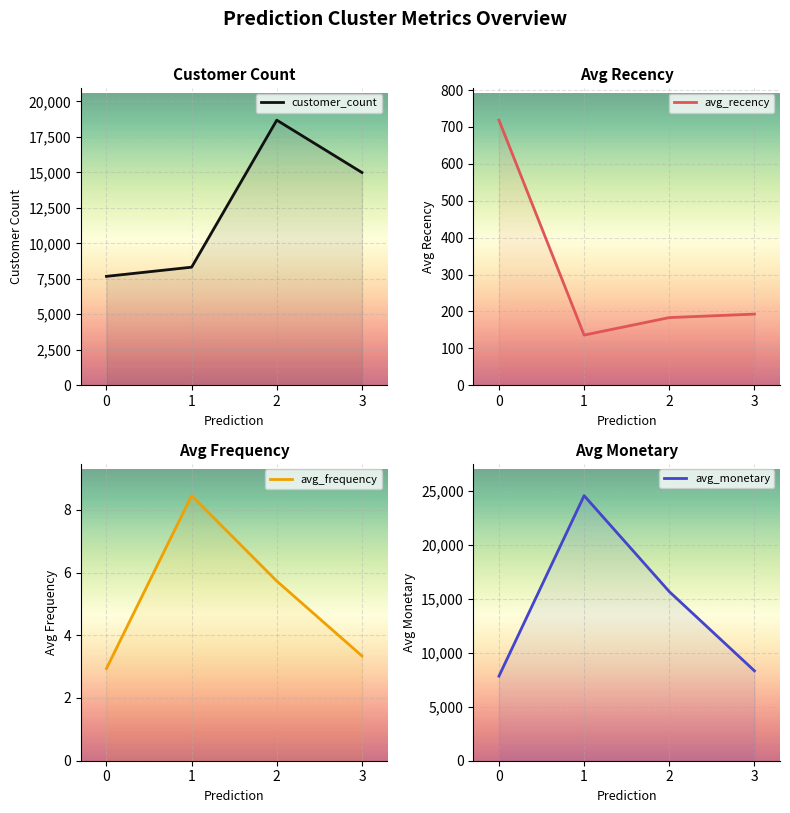

What is the total value across all series at 1?

32996.2